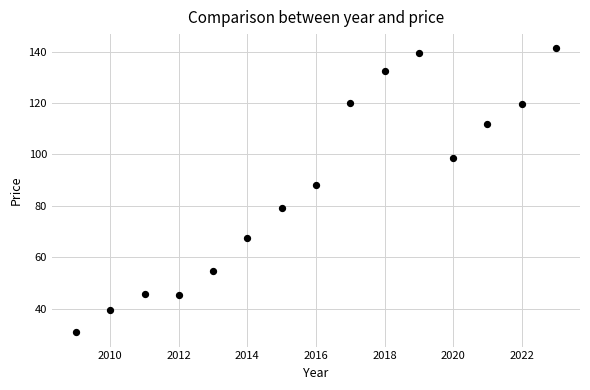

What Y value in the scatter plot is closest to 86?

88.3